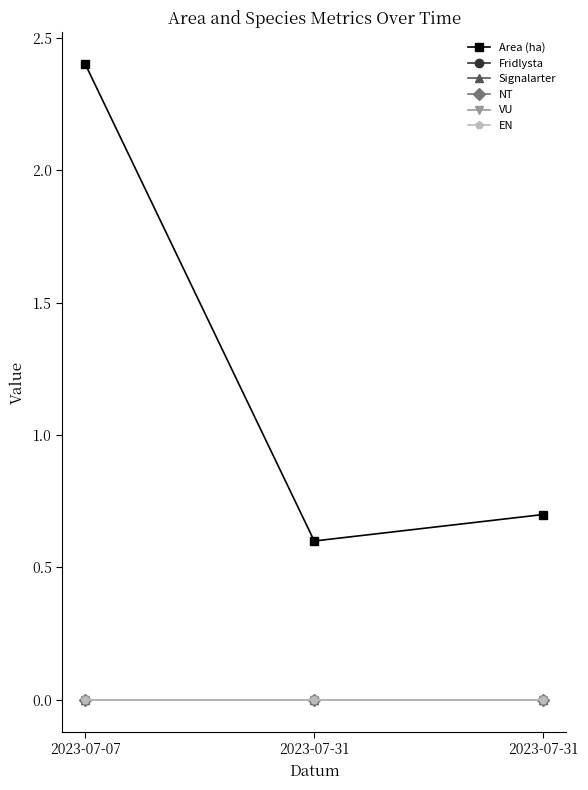

At which category does the chart reach its minimum across all series?

2023-07-07